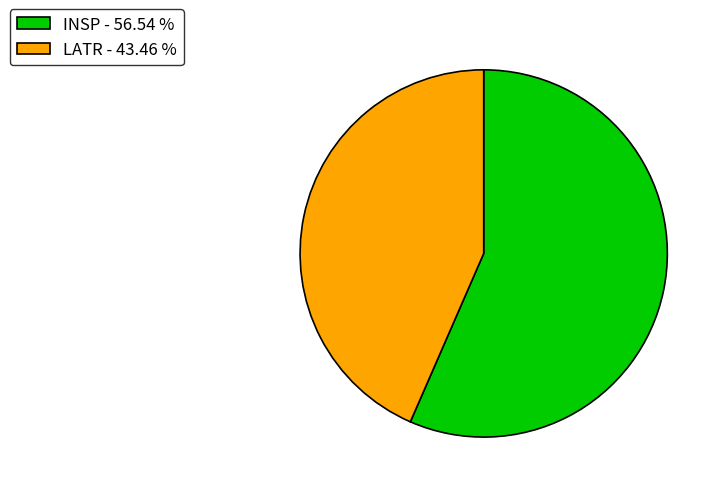

Rank the categories by value from lowest to highest.

LATR, INSP